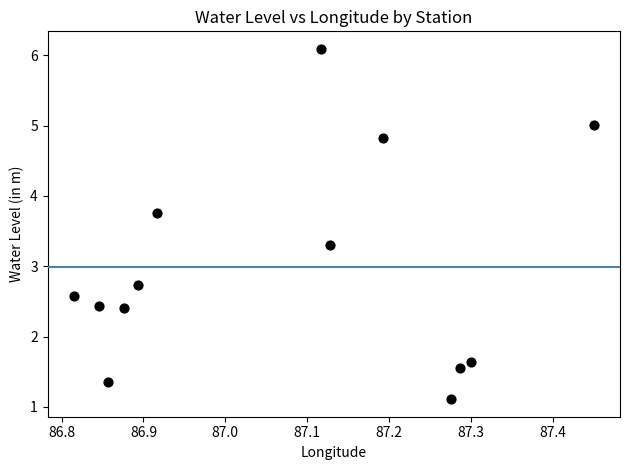

What is the range of X values (max minus min)?

0.6